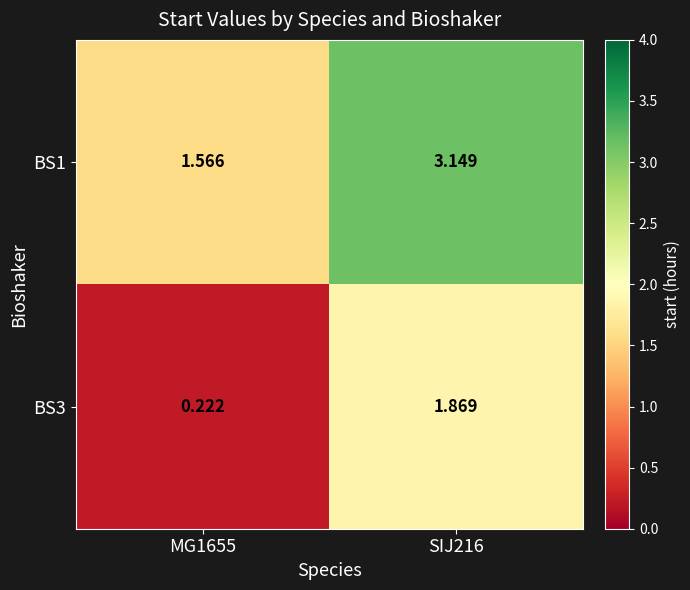

Is the value of BS1 at MG1655 greater than the value of BS3 at MG1655?

Yes